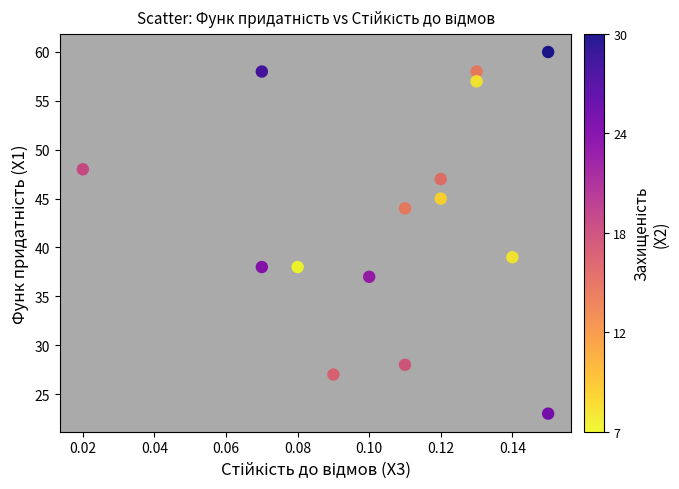

What Y value in the scatter plot is closest to 41?

39